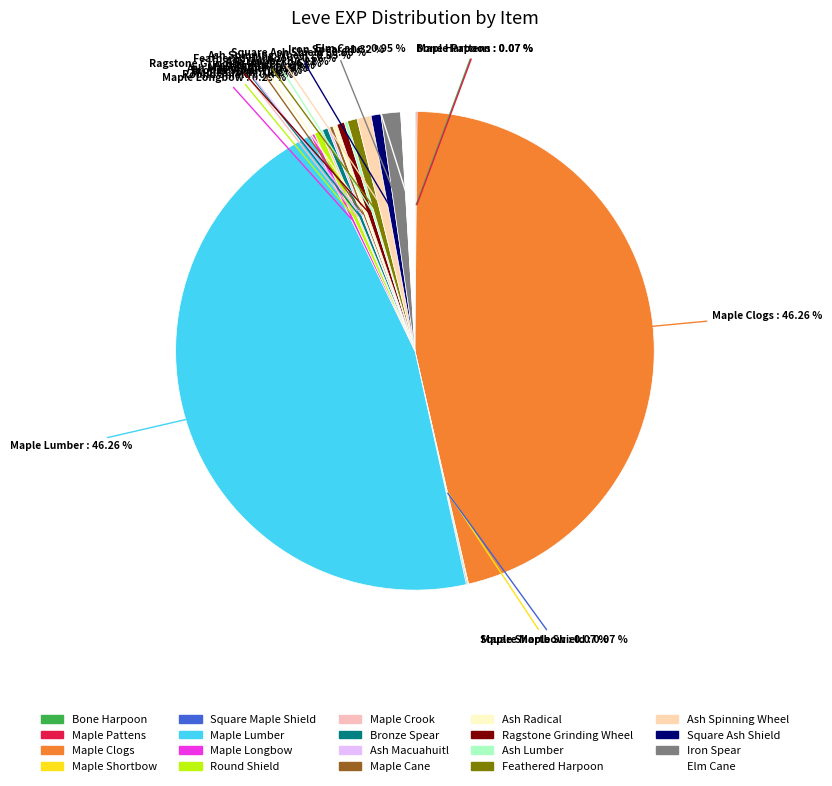

Is Maple Lumber the majority of the pie?

No